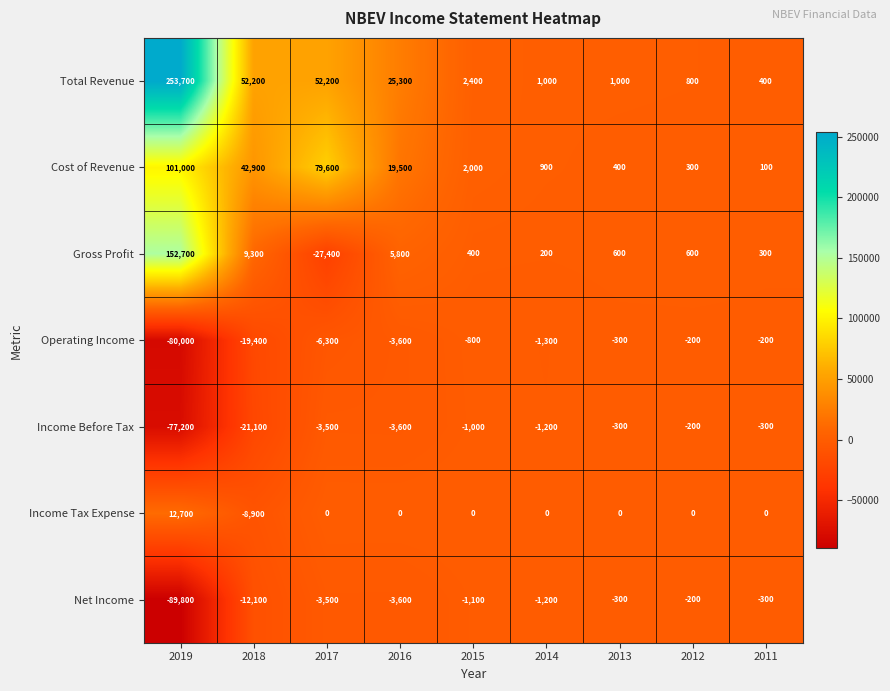

What is the difference between the highest and lowest values at 2015?

3500